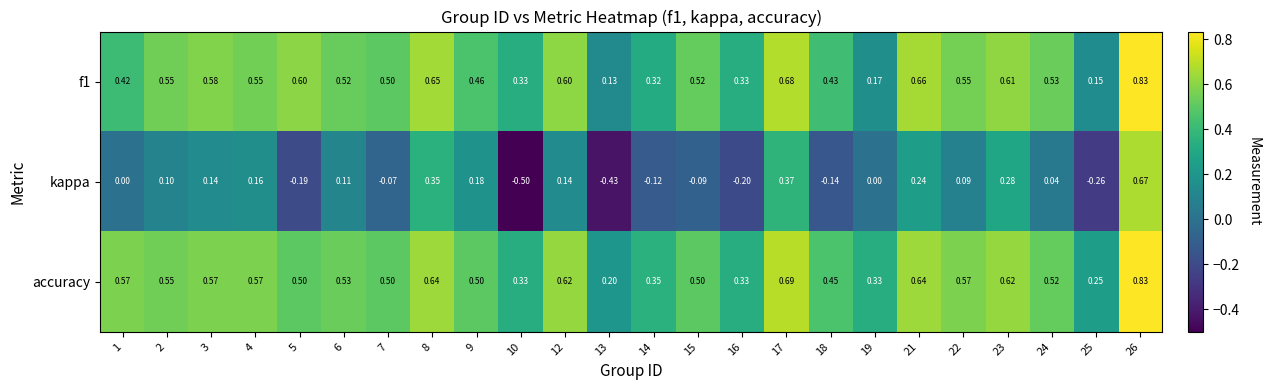

At 6, list the series in order from largest to smallest.

accuracy, f1, kappa